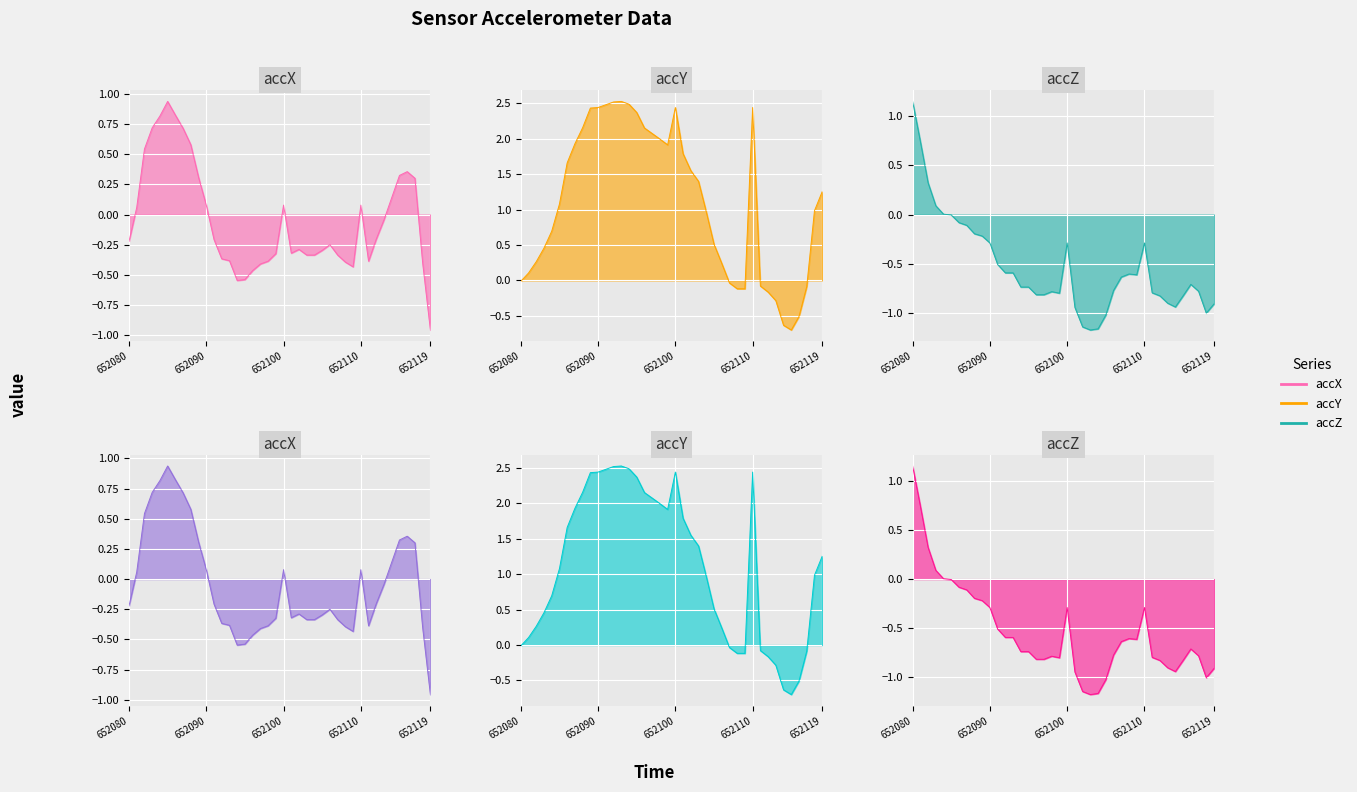

List the labels in order of accZ value, smallest first.

652103, 652104, 652102, 652105, 652118, 652101, 652114, 652119, 652113, 652112, 652115, 652096, 652097, 652099, 652111, 652098, 652117, 652106, 652094, 652095, 652116, 652107, 652109, 652108, 652092, 652093, 652091, 652090, 652100, 652110, 652089, 652088, 652087, 652086, 652085, 652084, 652083, 652082, 652081, 652080